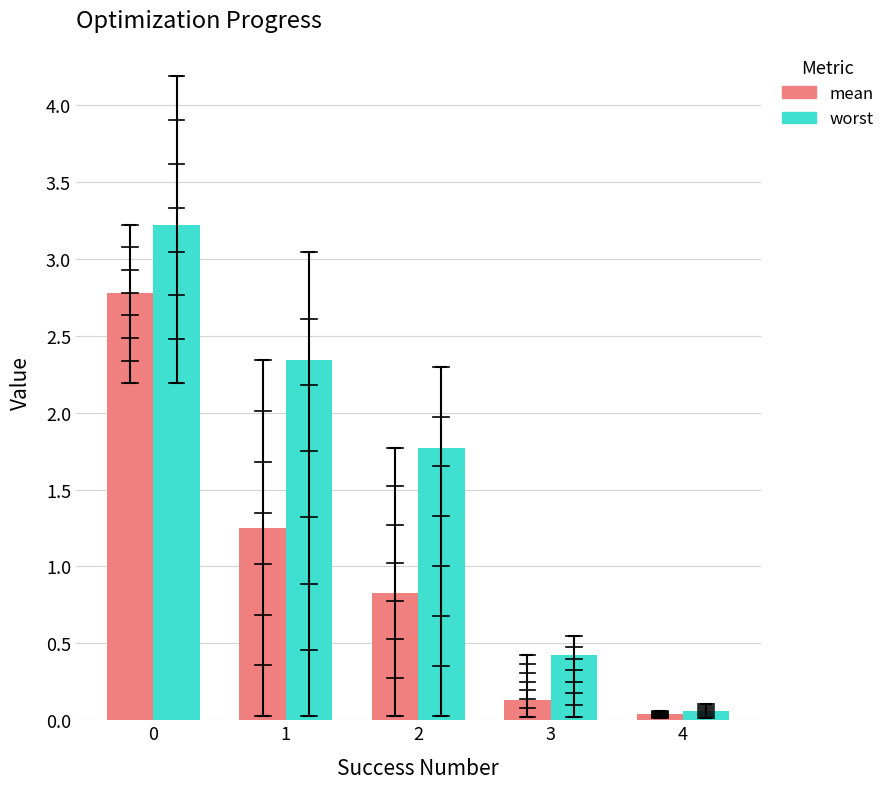

What is the total value across all series at 1?

3.6